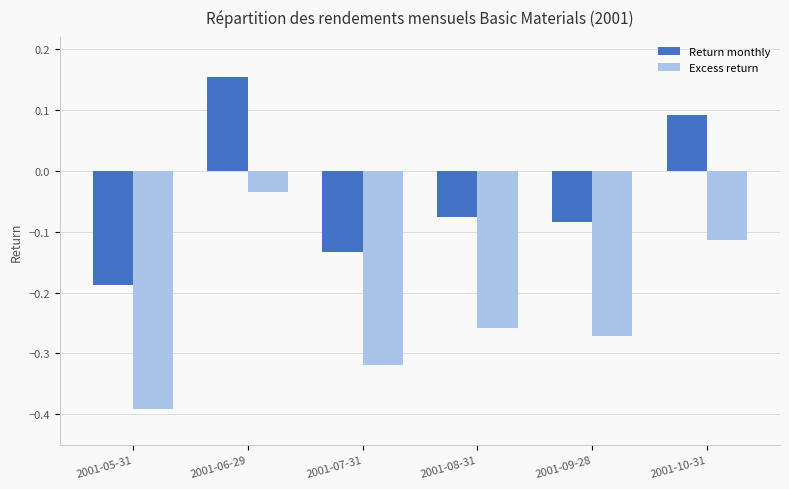

What are all the series names shown in the legend?

Return monthly, Excess return